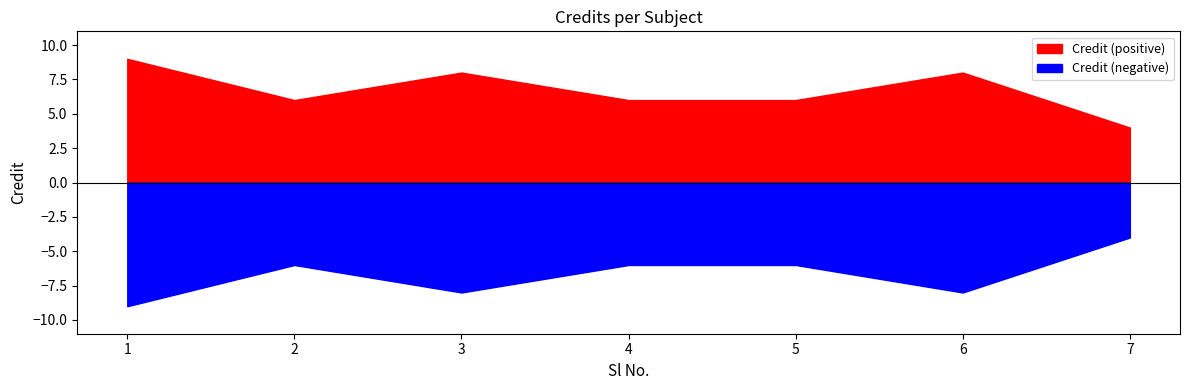

Count the number of values greater than 6.

3